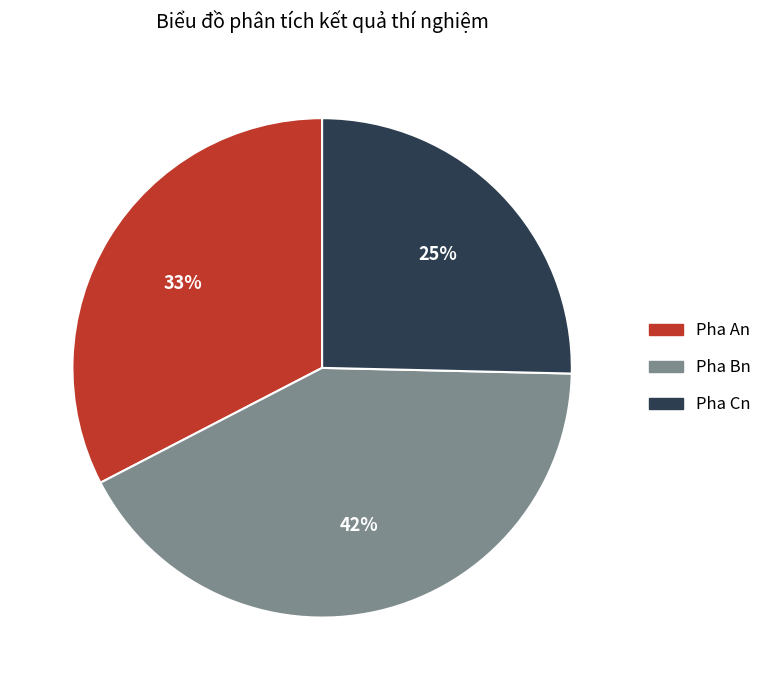

True or false: Pha Bn accounts for 42% of the total.

True